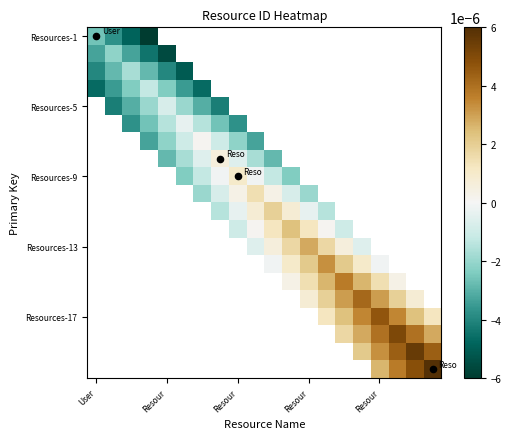

At which label does Resources-1 reach its peak?

User